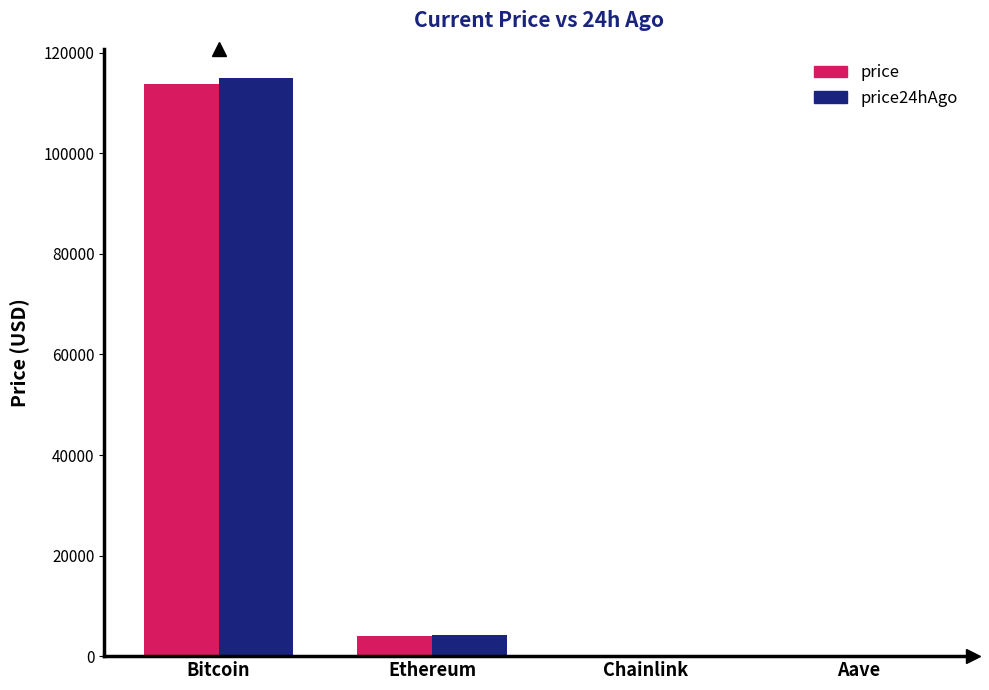

Does the chart contain stacked bars?

No